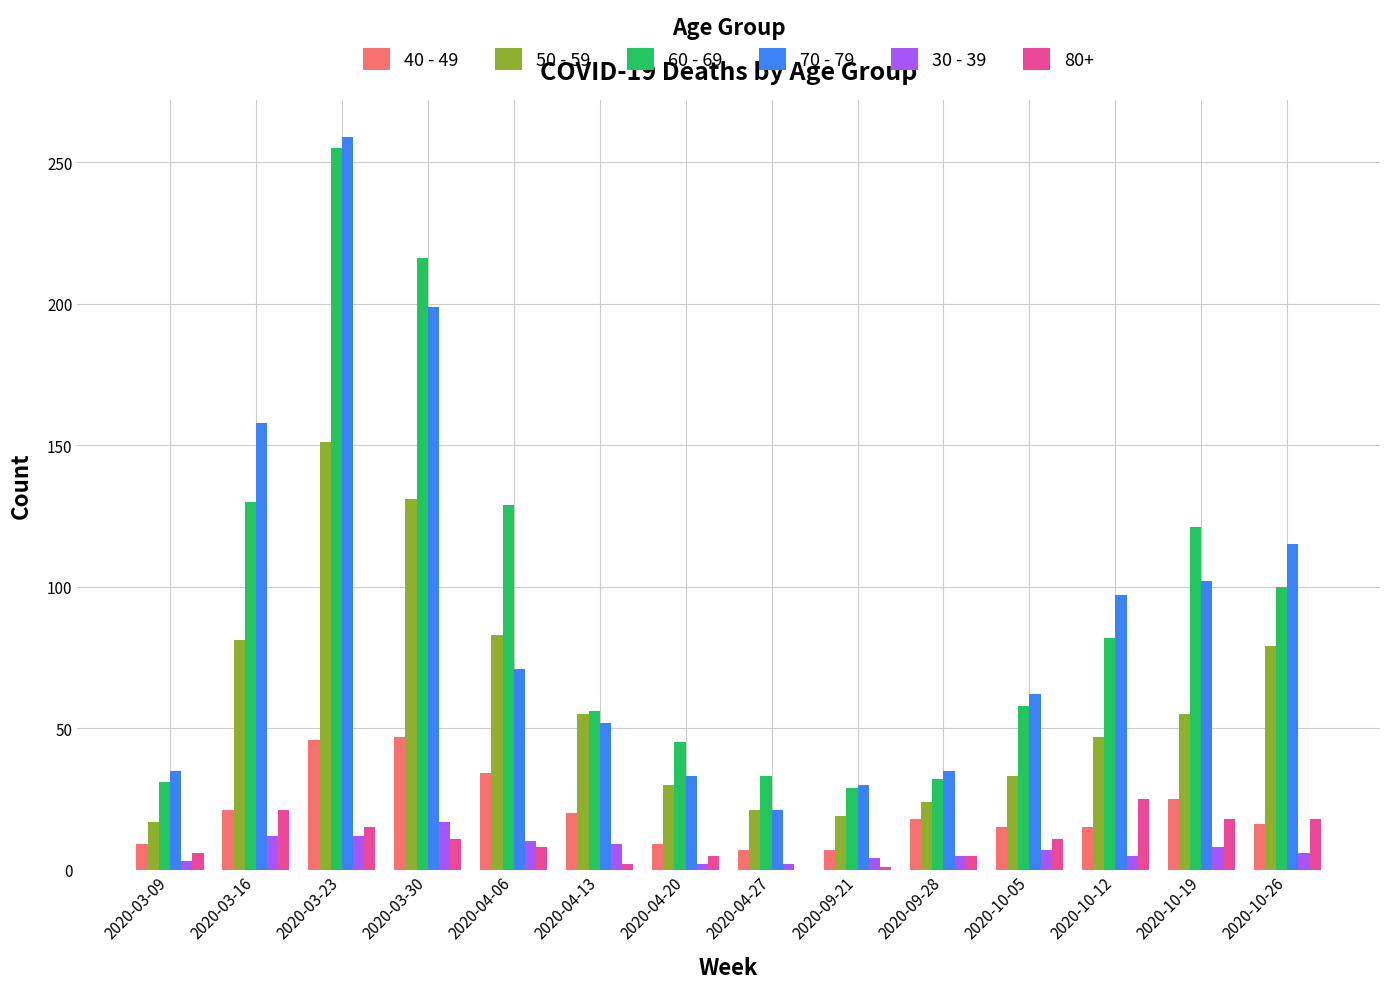

Count the number of categories in the chart.

14